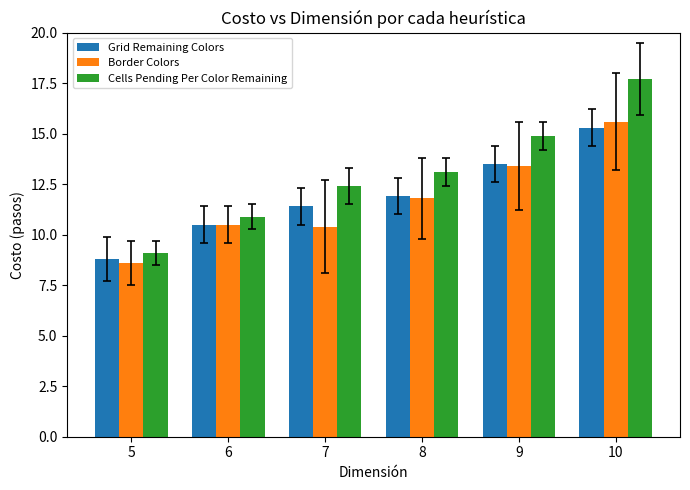

How many data points does each series have?

6